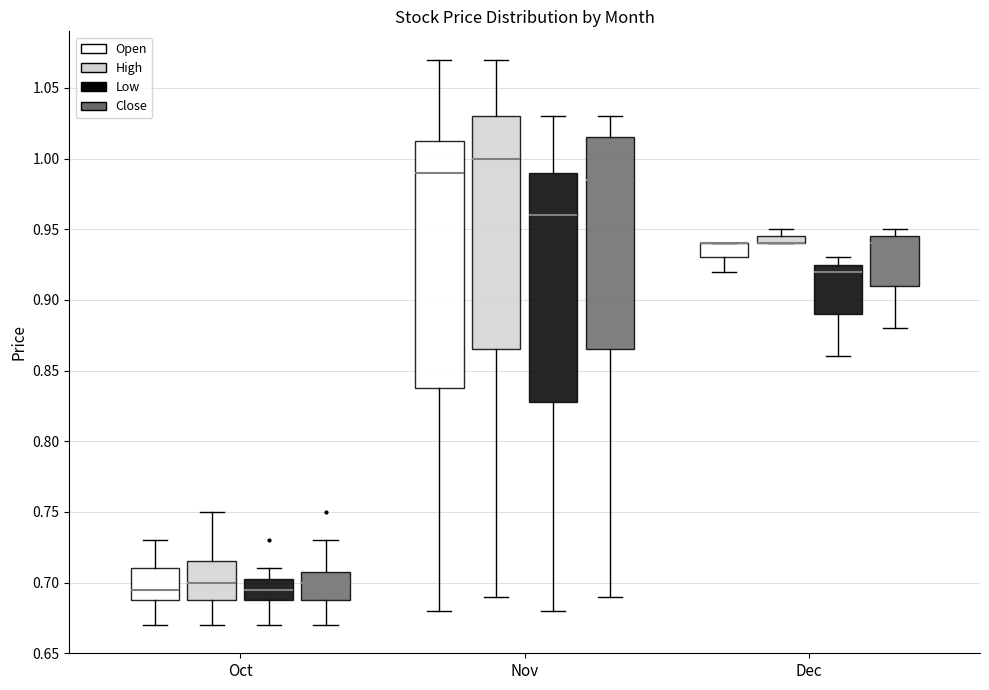

Comparing the boxes themselves (not the whiskers), which one is the tallest?

Nov (Open)